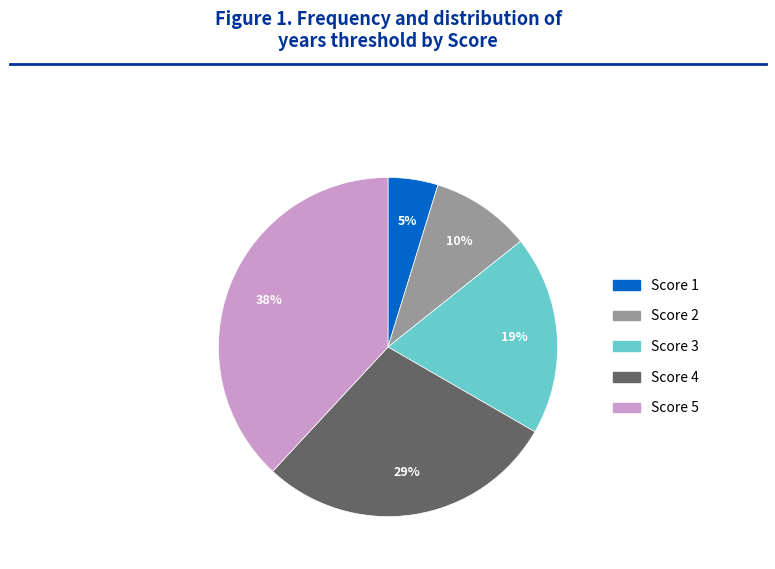

Is it true that Score 4 is 29% of the pie?

True